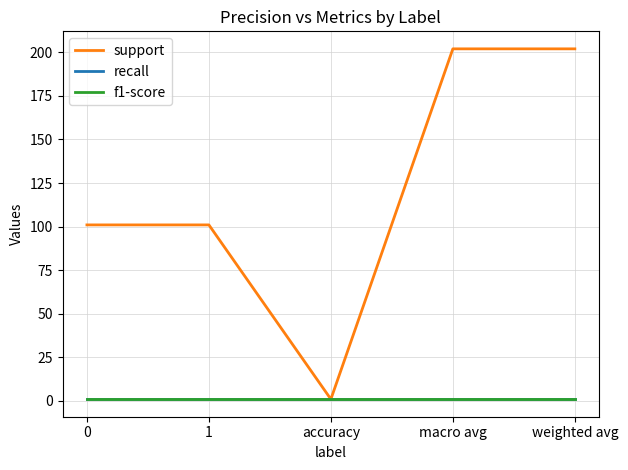

Does the chart have visible grid lines?

Yes